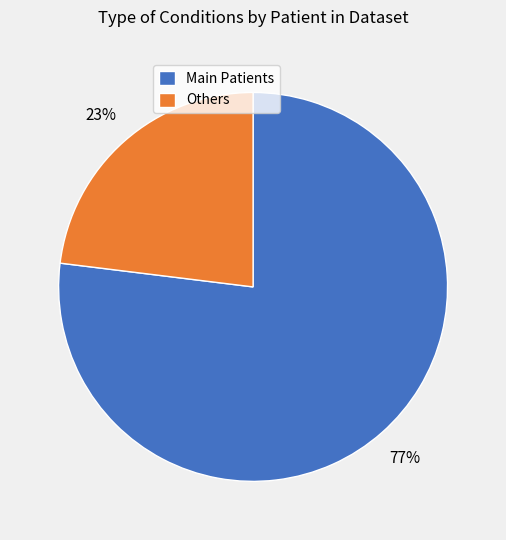

What percentage is the Main Patients slice, to the nearest percent?

77%